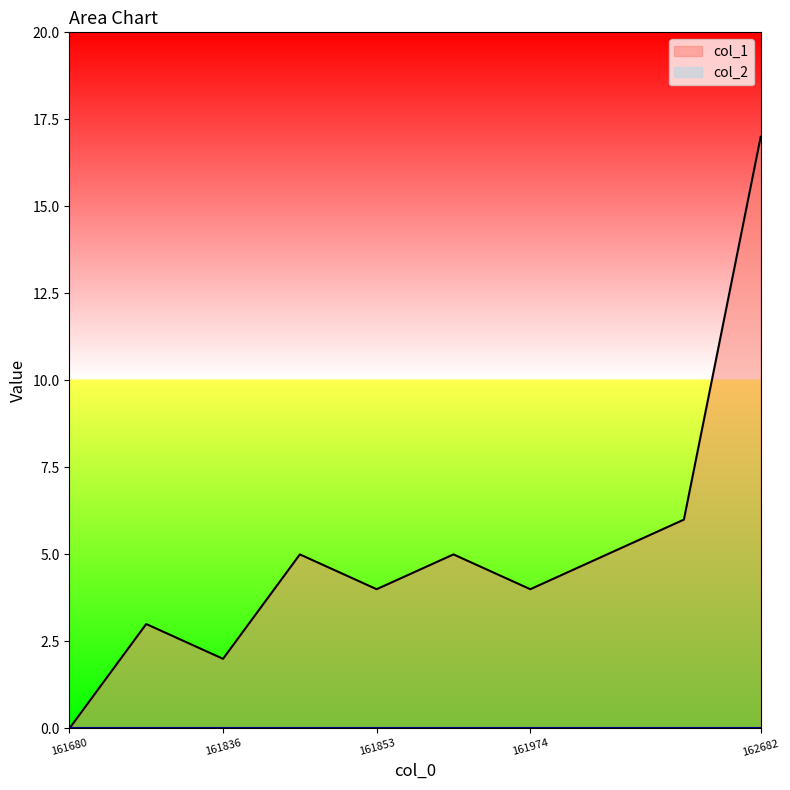

Reading left to right, extract all data points from this chart.

0	3	2	5	4	5	4	5	6	17